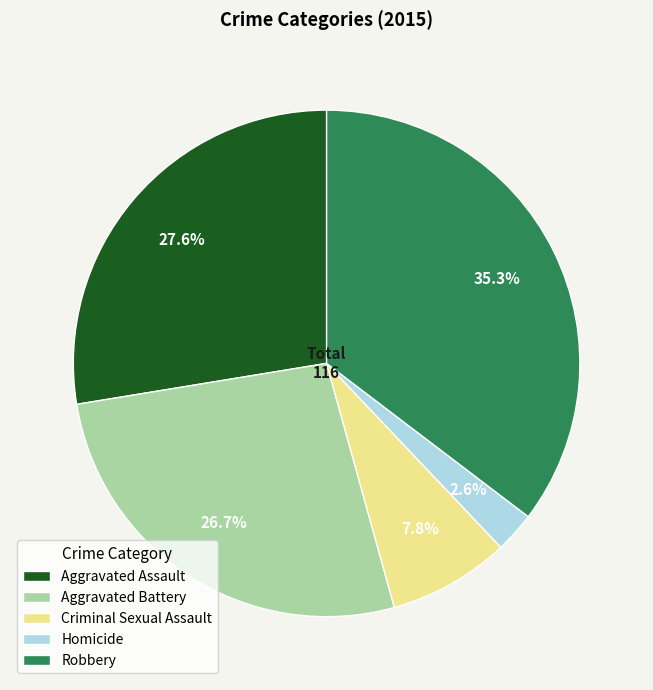

How many segments does this pie chart have?

5